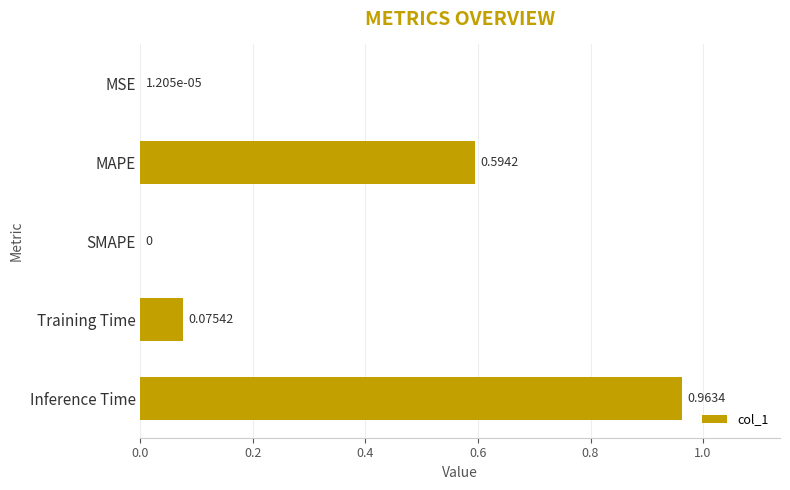

What is the sum of all values?

1.6